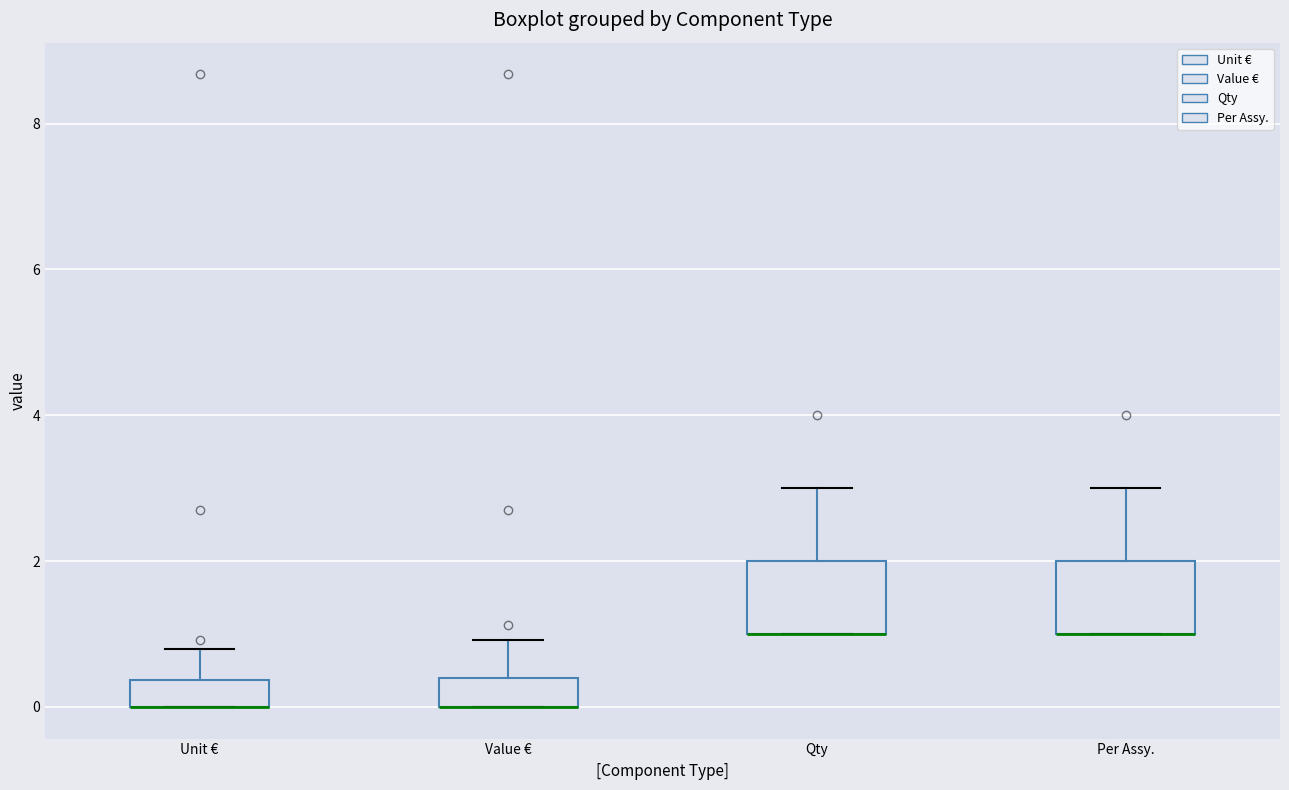

Where is the upper edge of the box for Unit € on the y-axis? The values are not printed on the chart, so give them approximately, as read against the axis.

0.4